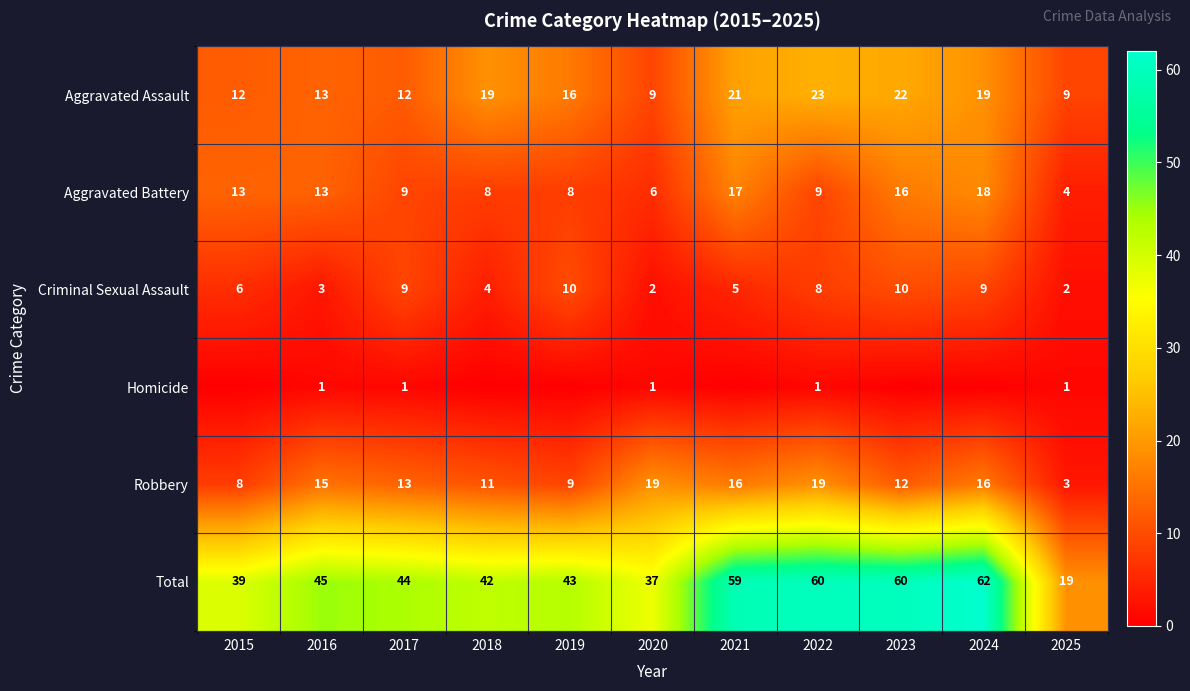

Is the value of Aggravated Battery at 2022 greater than the value of Total at 2020?

No